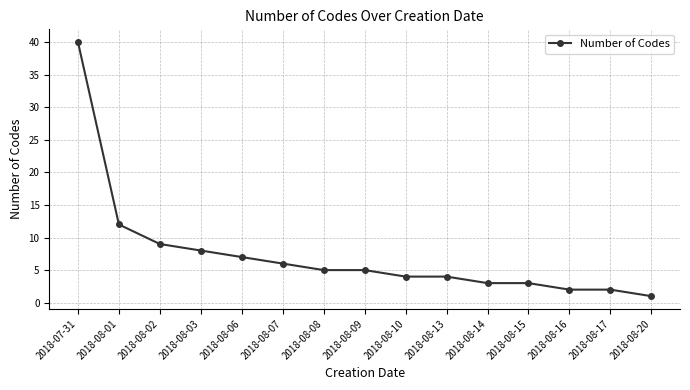

What is the label of the 3rd point from the right?

2018-08-16